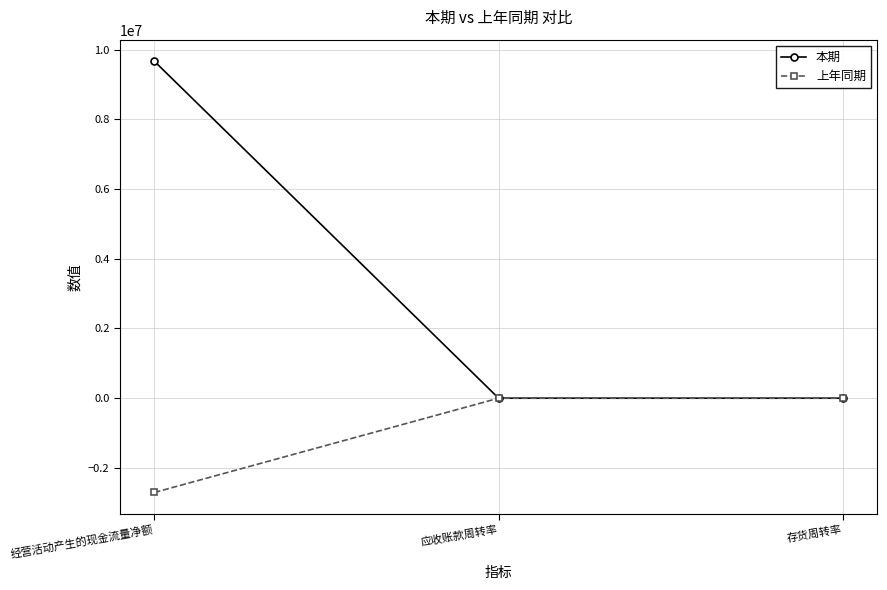

The value of 上年同期 at 经营活动产生的现金流量净额 is -2704914.7. True or false?

True